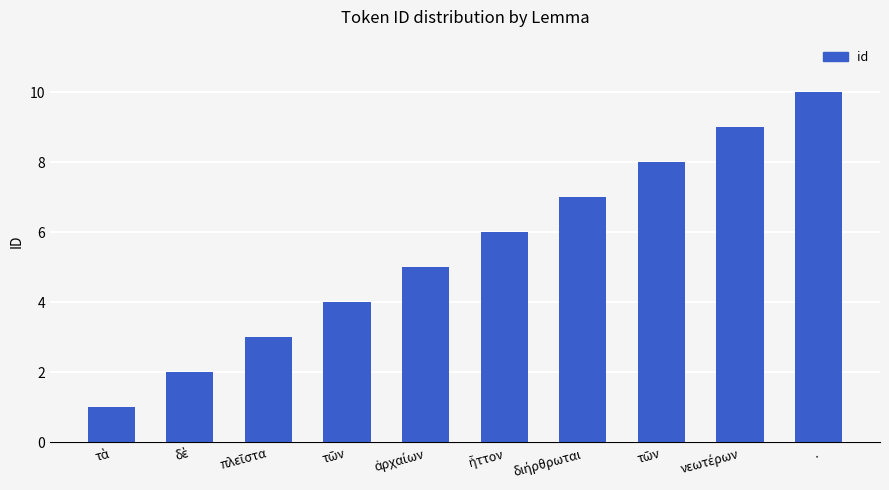

The chart shows a value of 13 at .. True or false?

False